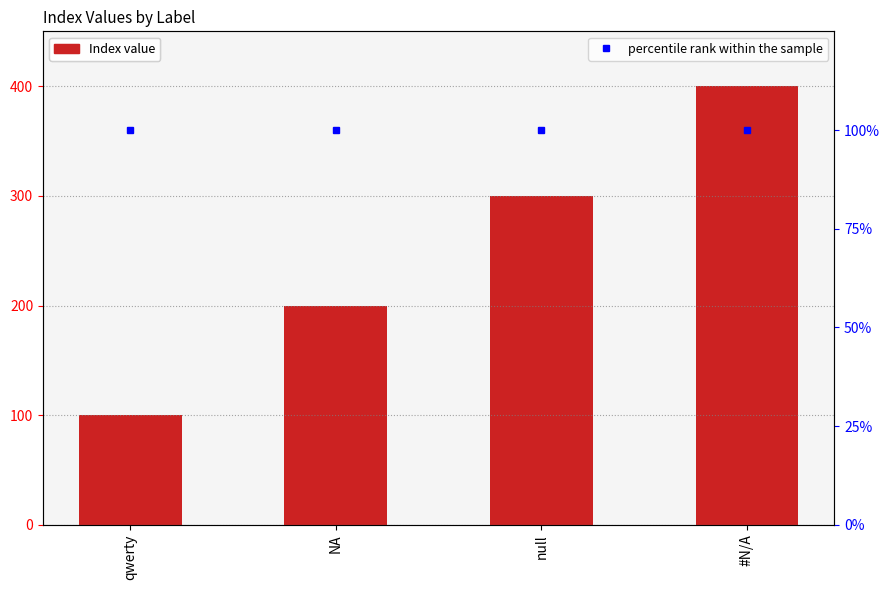

List the series in order of their overall mean, highest first.

Index, percentile rank within the sample